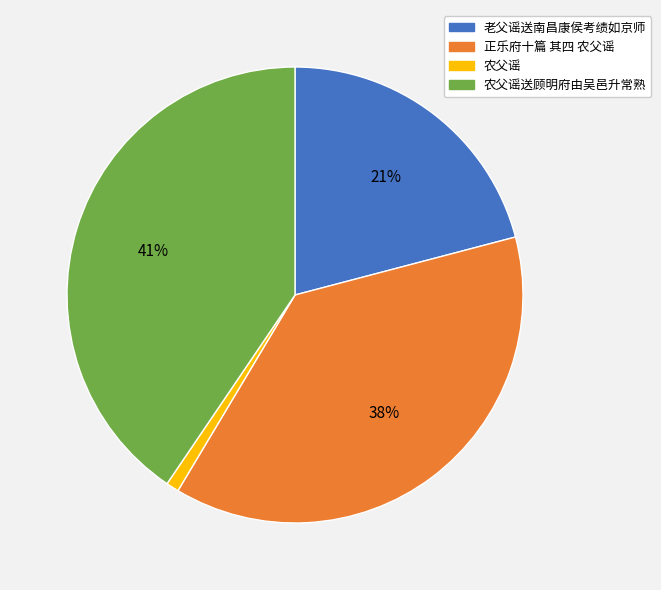

Which slice is the largest?

农父谣送顾明府由吴邑升常熟